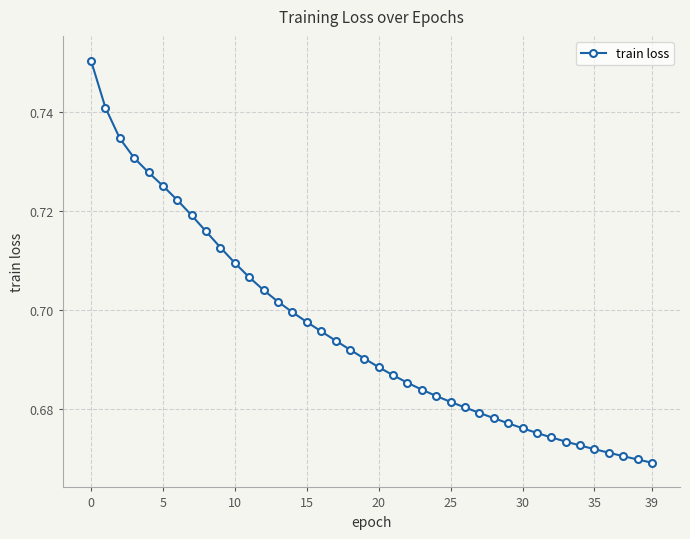

What is the sum of all values?

27.8